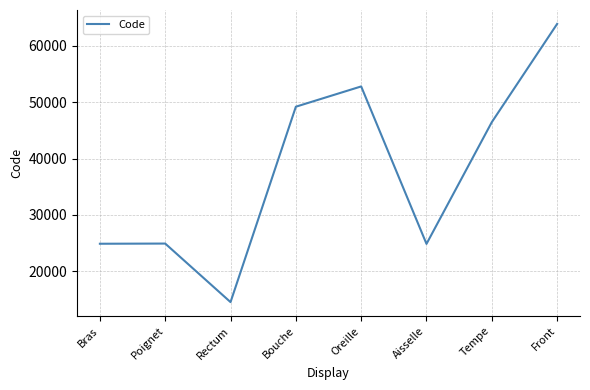

How many lines are shown in the chart?

1